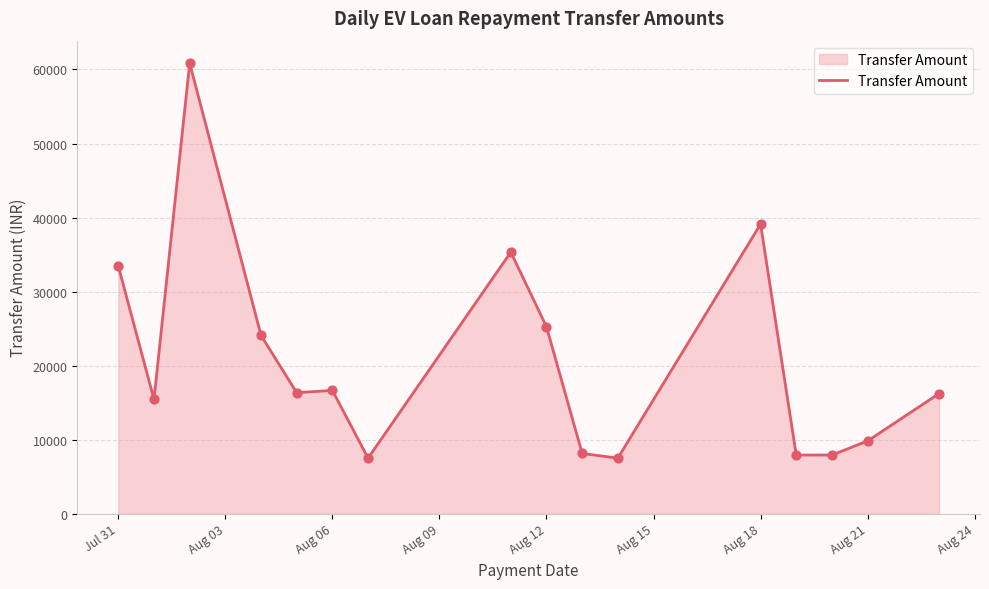

What is the difference between the maximum and minimum values?

53334